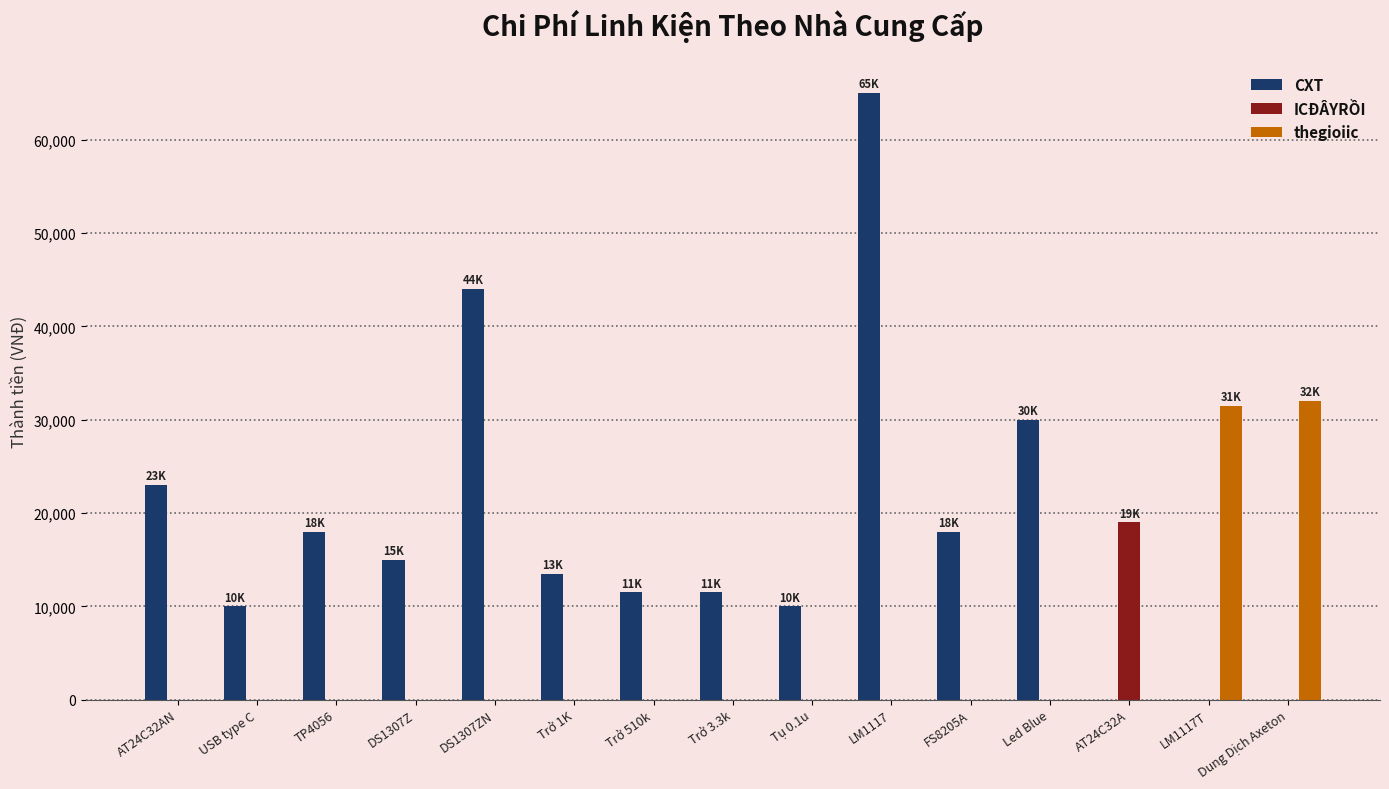

Are the bars grouped side by side (vs. stacked)?

Yes